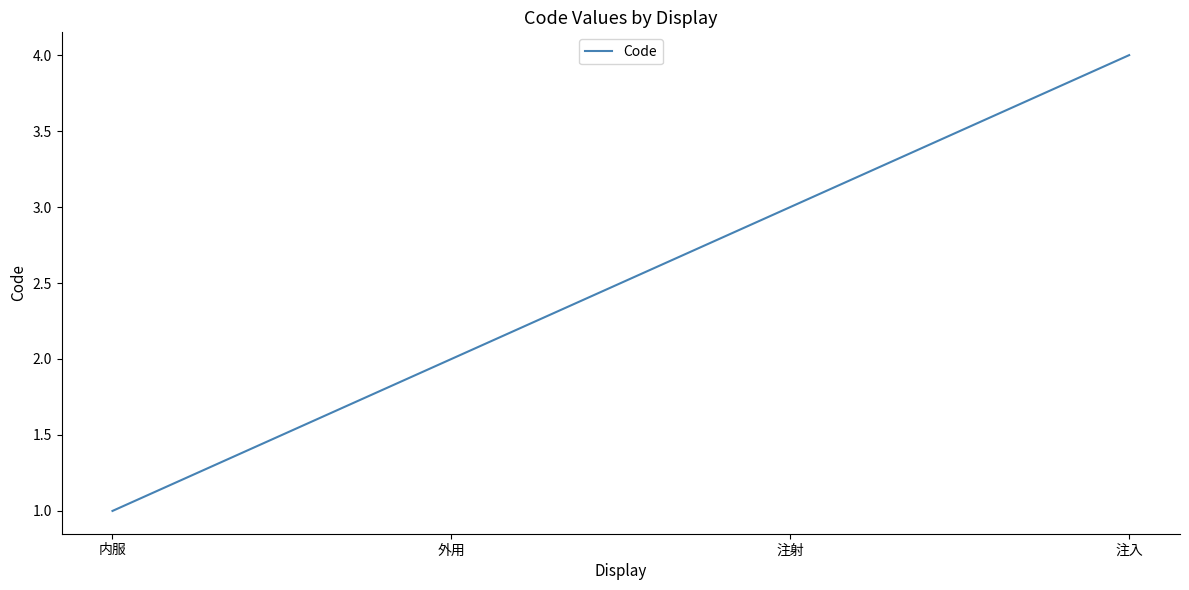

Count the number of categories in the chart.

4